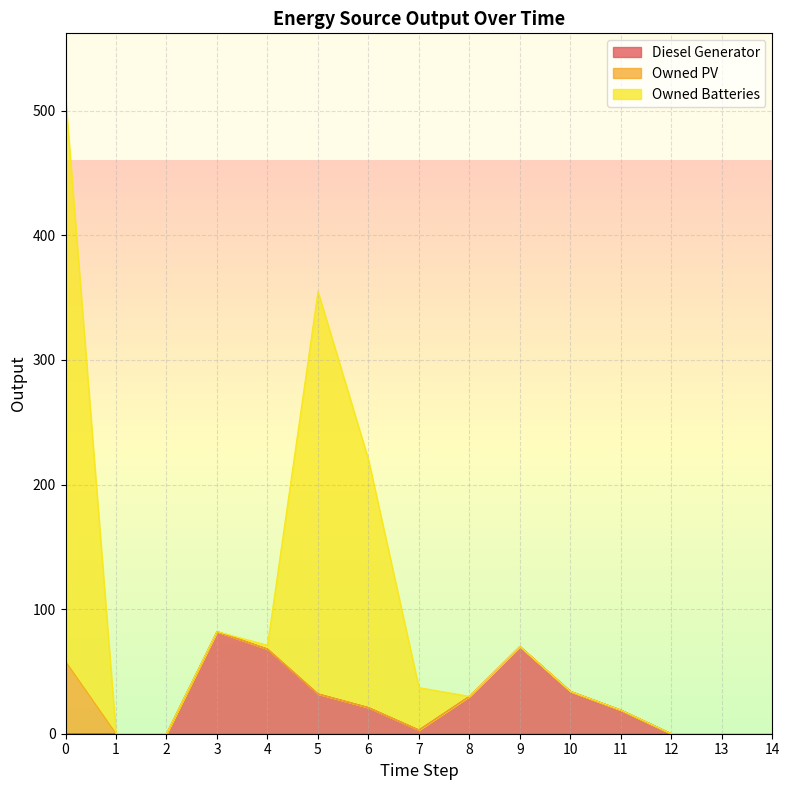

The value of Diesel Generator at 4 is 23. True or false?

False